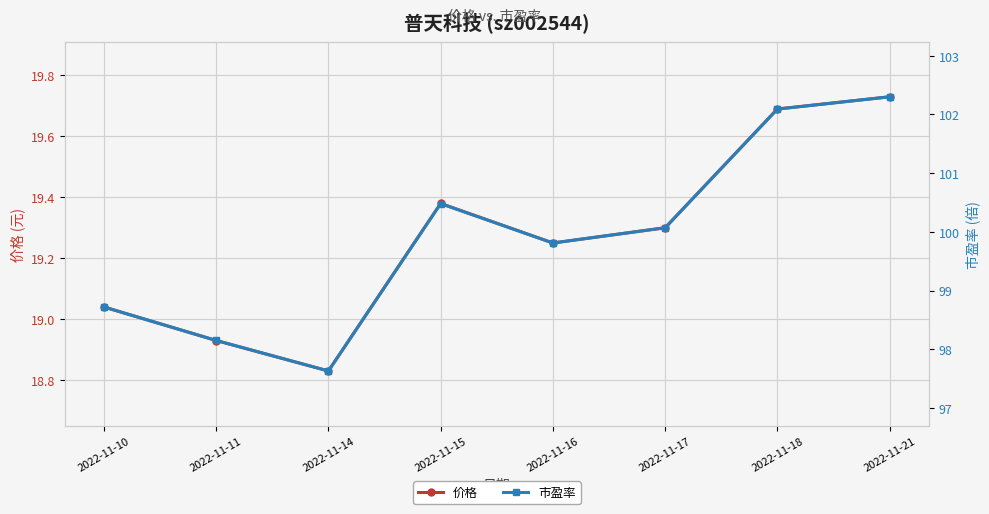

The 市盈率 series shows 100.1 at 2022-11-17. True or false?

True